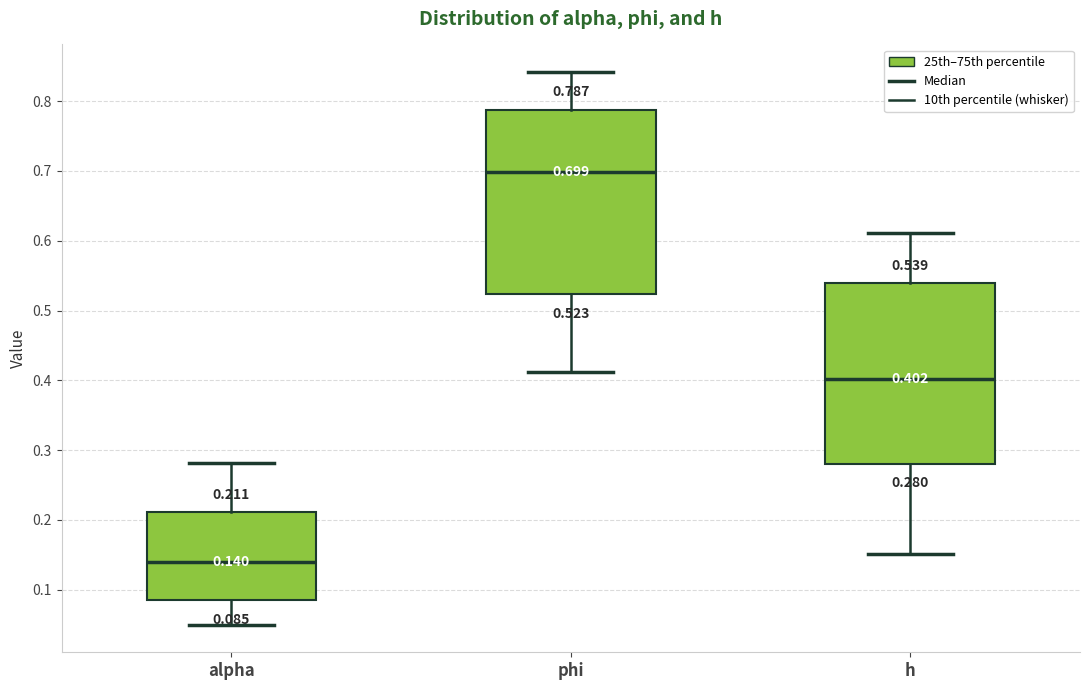

Which box has the lowest median line?

alpha